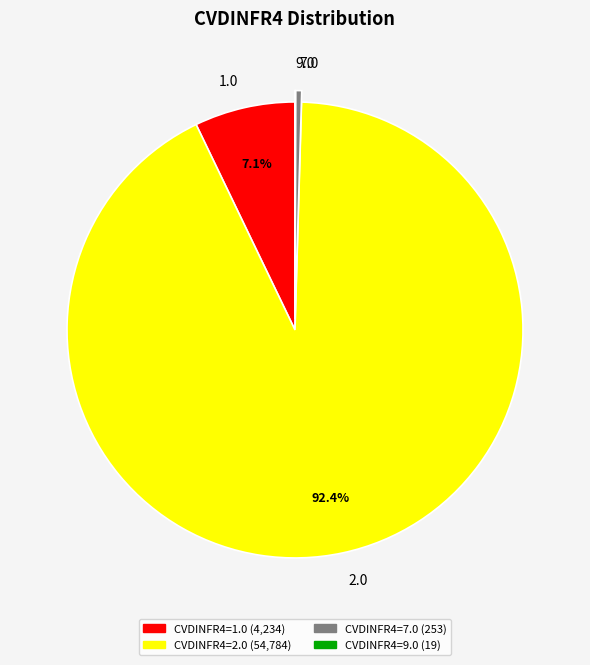

Which slice represents more than half of the pie?

2.0